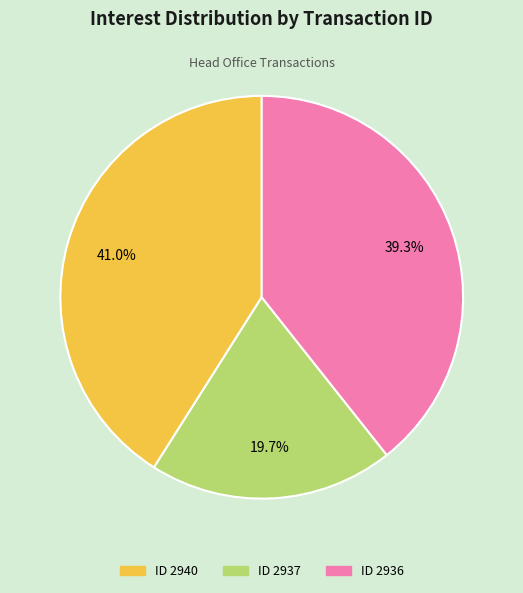

How many segments does this pie chart have?

3